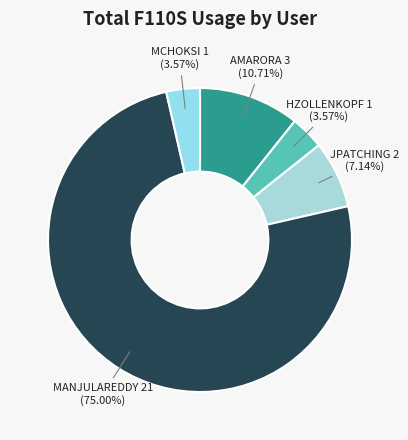

What percentage is the MANJULAREDDY slice, to the nearest percent?

75%